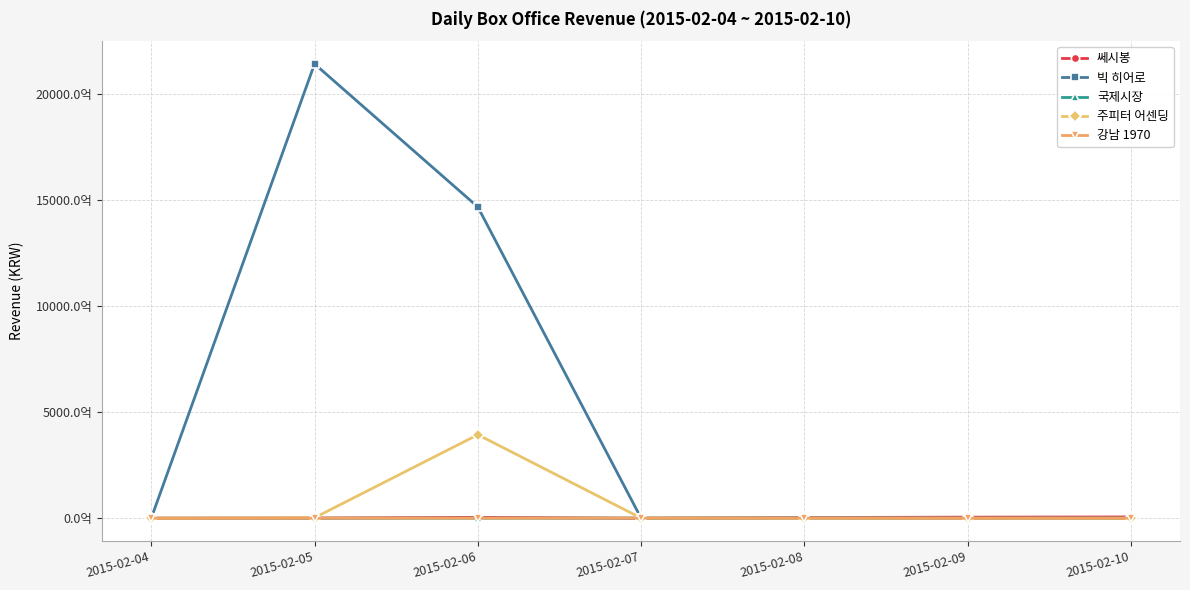

After their last crossing, which series has the higher values: 국제시장 or 빅 히어로?

국제시장